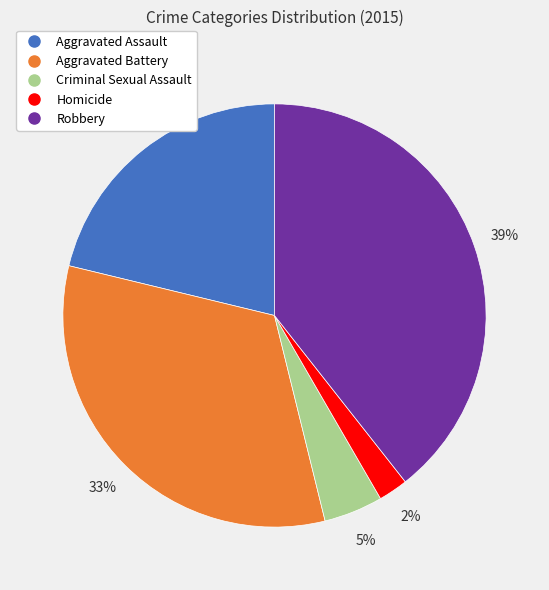

To the nearest percent, what is the average slice percentage?

20%